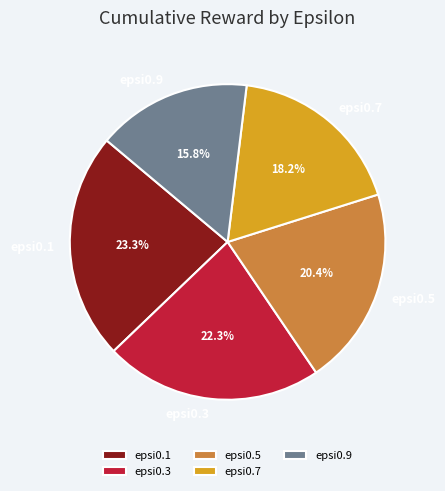

What percentage is the epsi0.3 slice, to the nearest percent?

22%